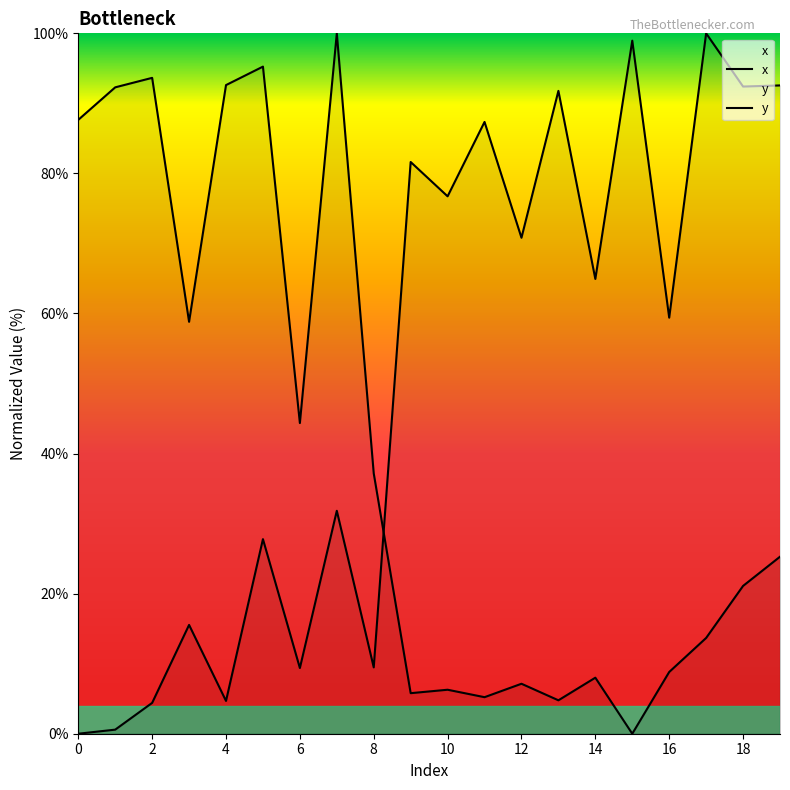

Is it true that x equals 6.0 at 16?

False